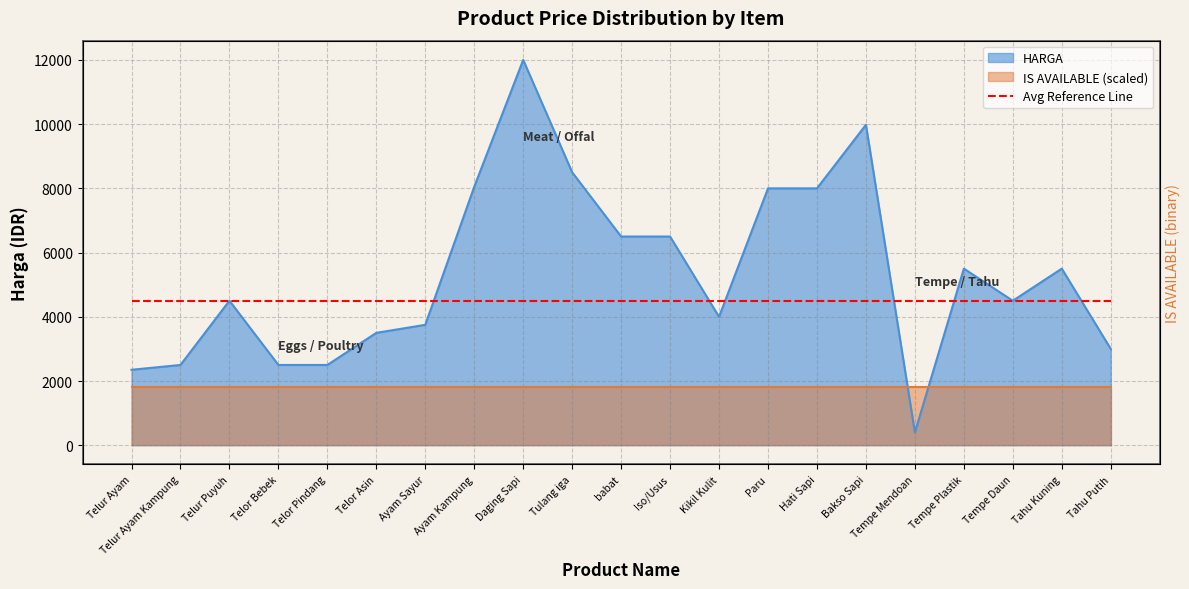

What is the label of the 11th point from the left?

babat